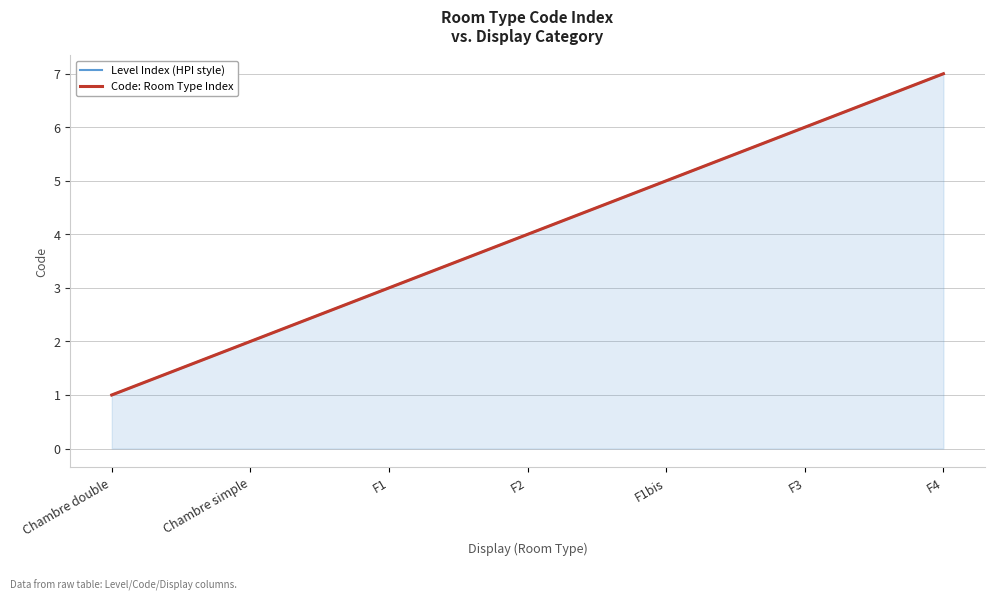

What is the difference between the Level Index (HPI style) values at F1 and Chambre simple?

1